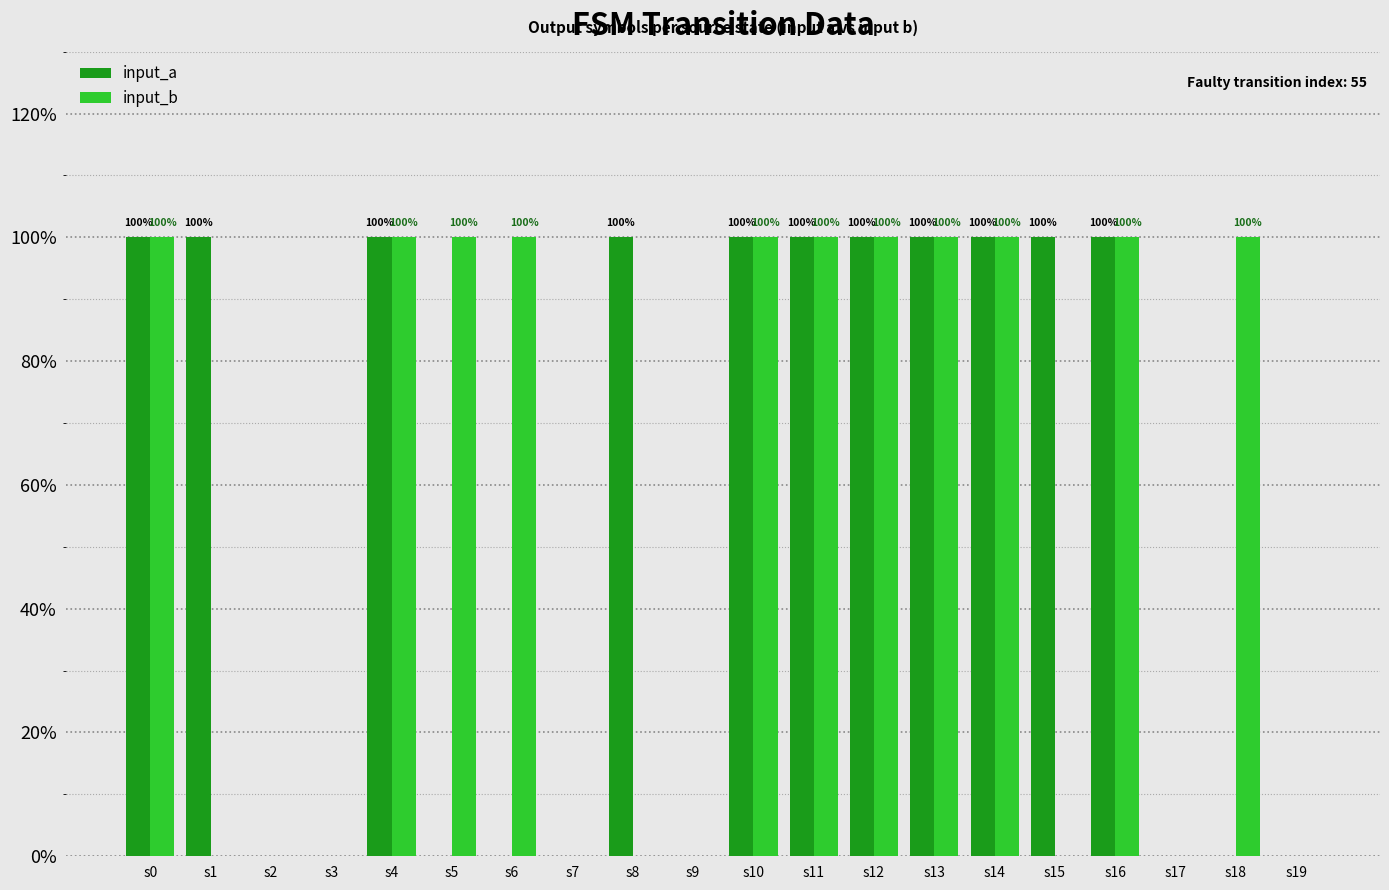

What is the maximum value for input_b?

100